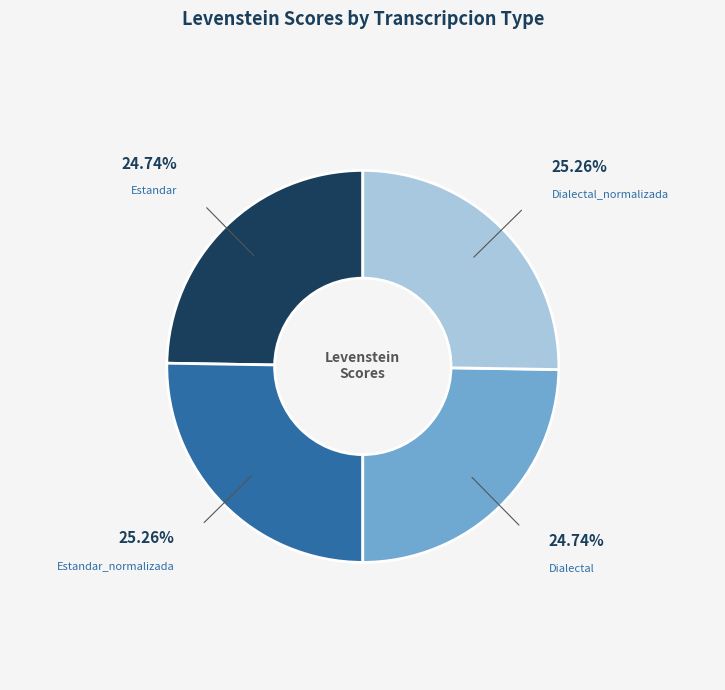

Does any single category account for the majority?

No